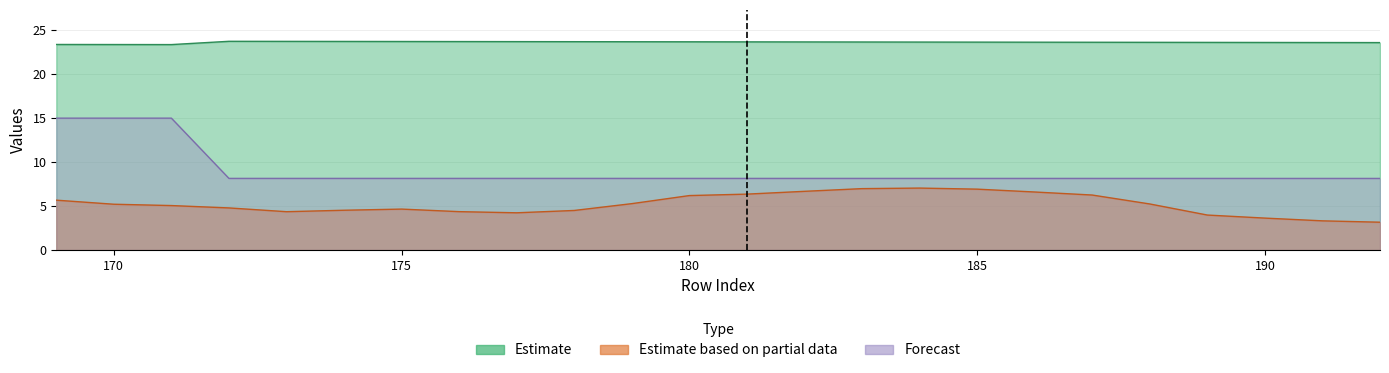

True or false: V6 and V5 intersect in this chart.

False